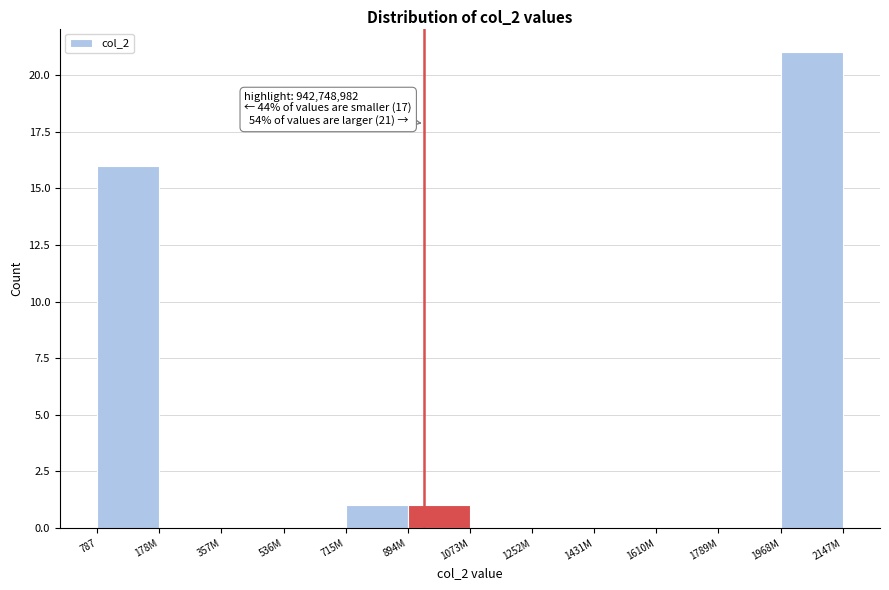

Reading left to right, list all the values displayed in this chart.

787=16	178M=0	357M=0	536M=0	715M=1	894M=1	1073M=0	1252M=0	1431M=0	1610M=0	1789M=0	1968M=21